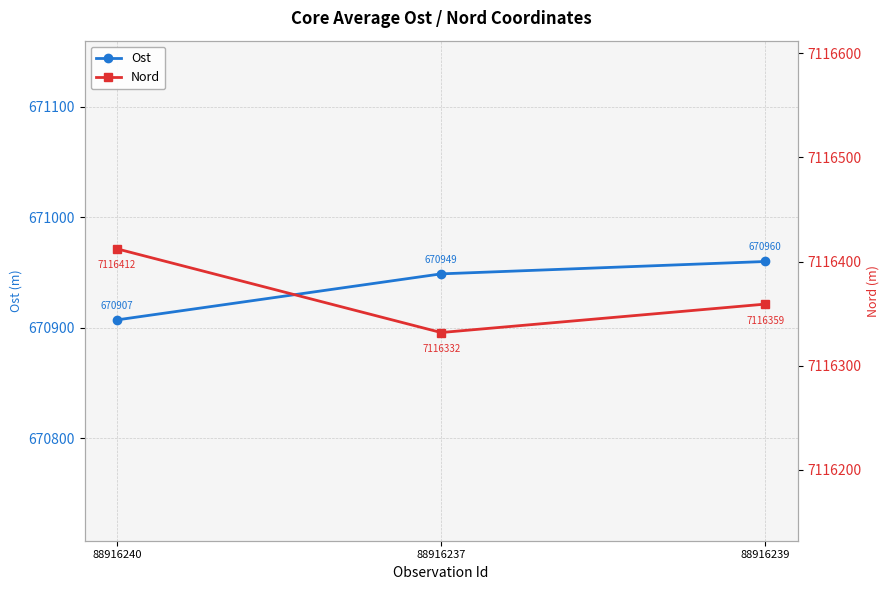

The Nord series shows 7116331.8 at 88916237. True or false?

True